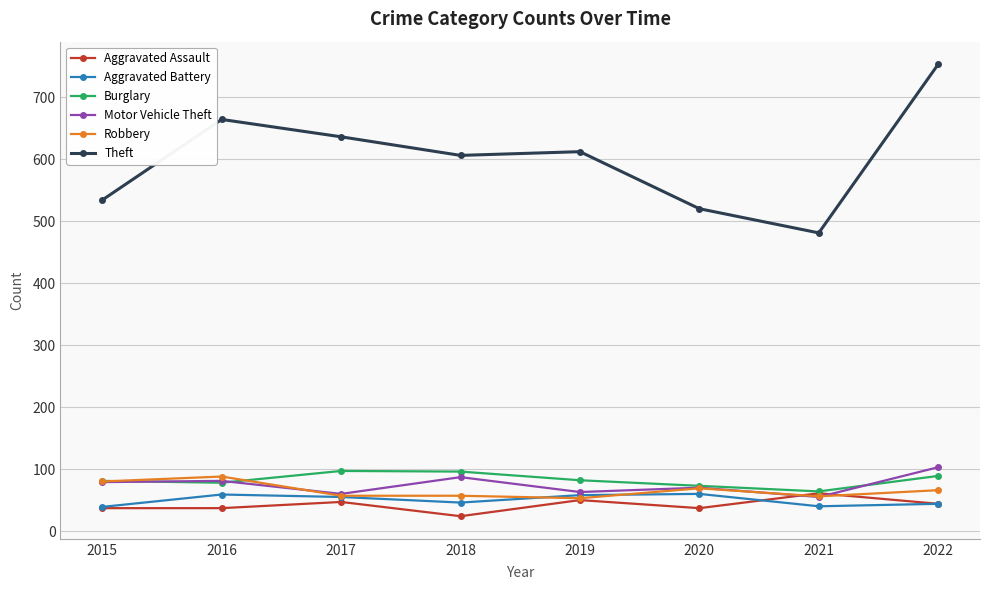

Which category has the lowest value in the Theft series?

2021